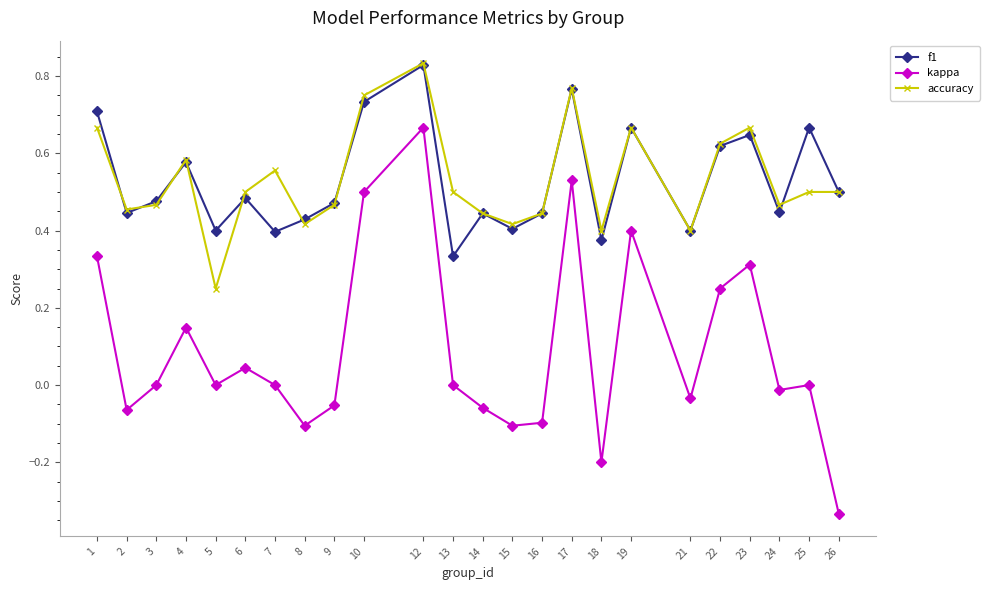

How many series are shown in this chart?

3